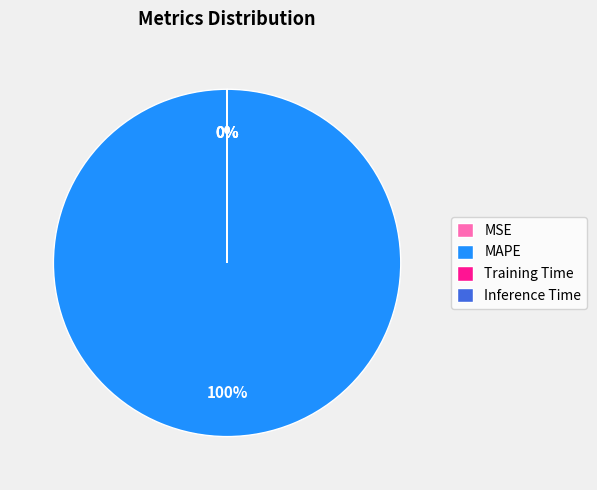

Which slice is the largest?

MAPE